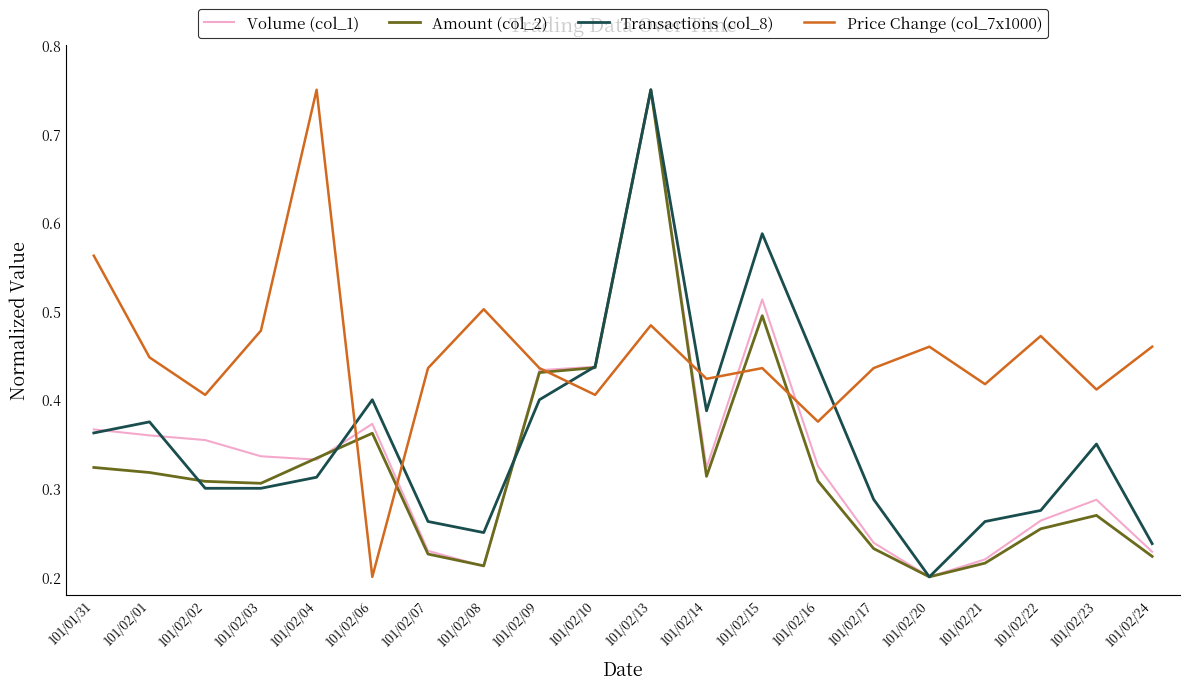

At which category is the sum across all series the highest?

101/02/13